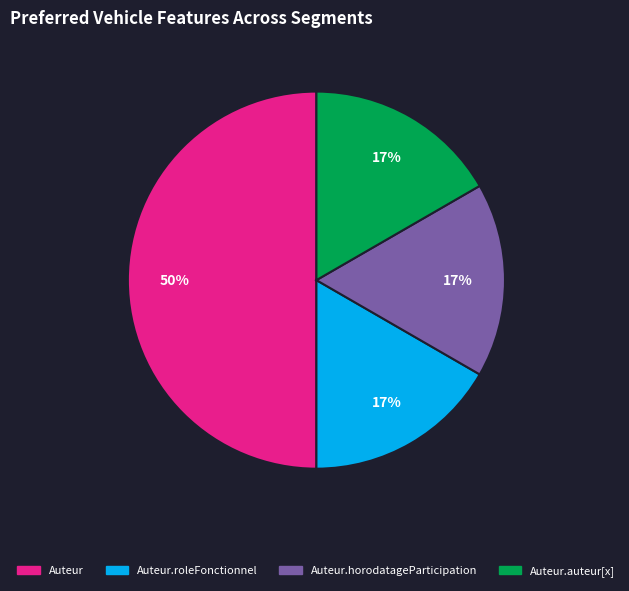

To the nearest percent, what is the difference between the largest and smallest slice percentages?

33%